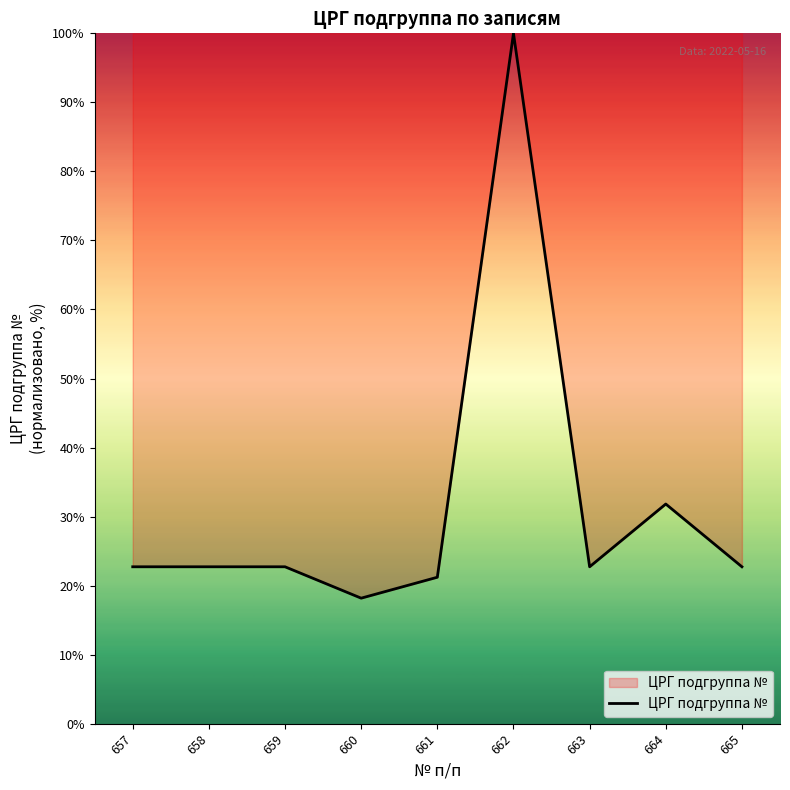

What value does the data have at 662?

100.0